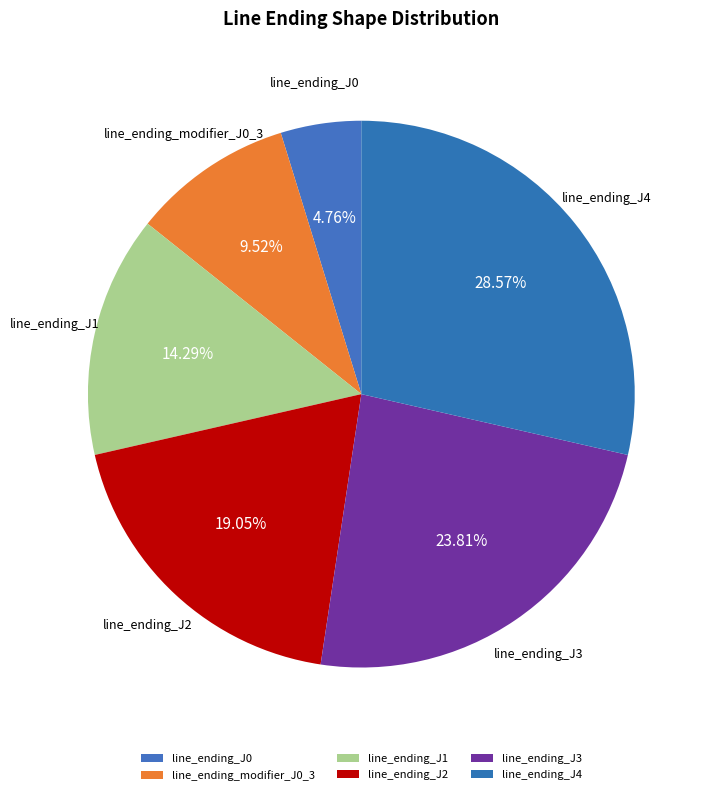

How much of the chart is everything except line_ending_modifier_J0_3?

90.5%